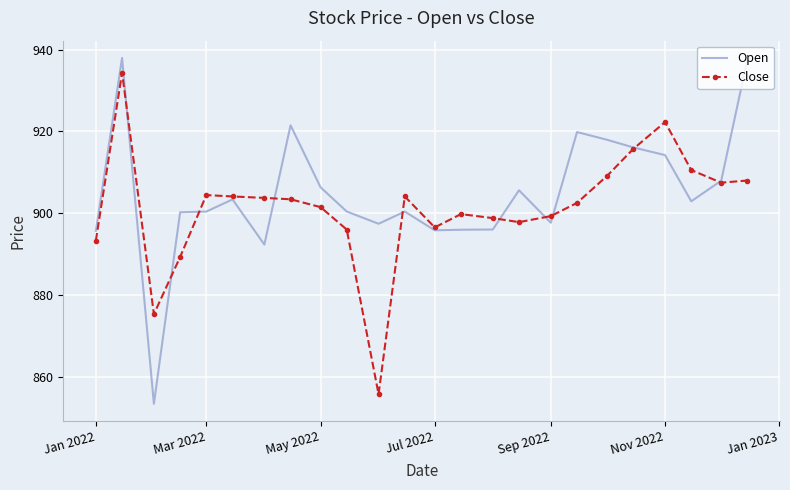

What is the maximum value for Close?

934.3